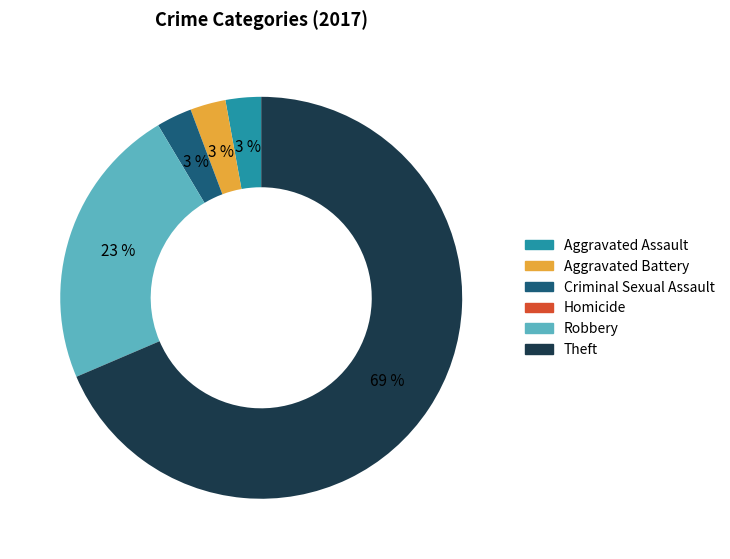

What percentage is the Robbery slice, to the nearest percent?

23%